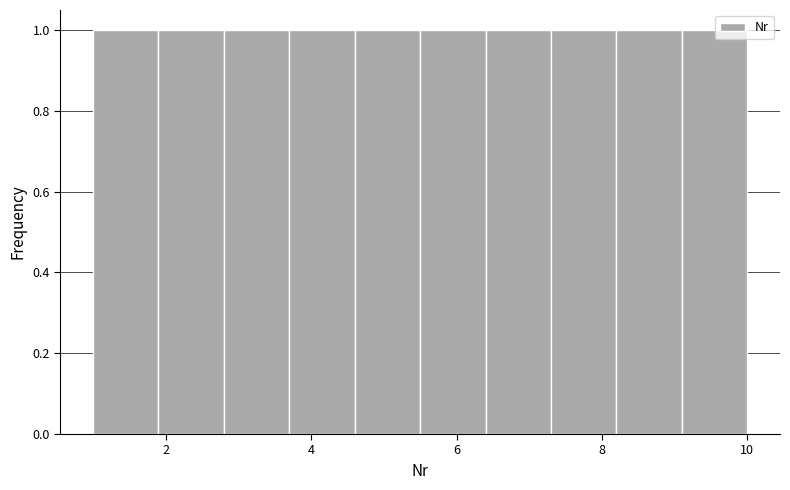

What is the height of the bar covering 6.4 to 7.3 on the x-axis? Neither the bar edges nor the heights are printed on the chart, so give them approximately, as read against the axes.

1